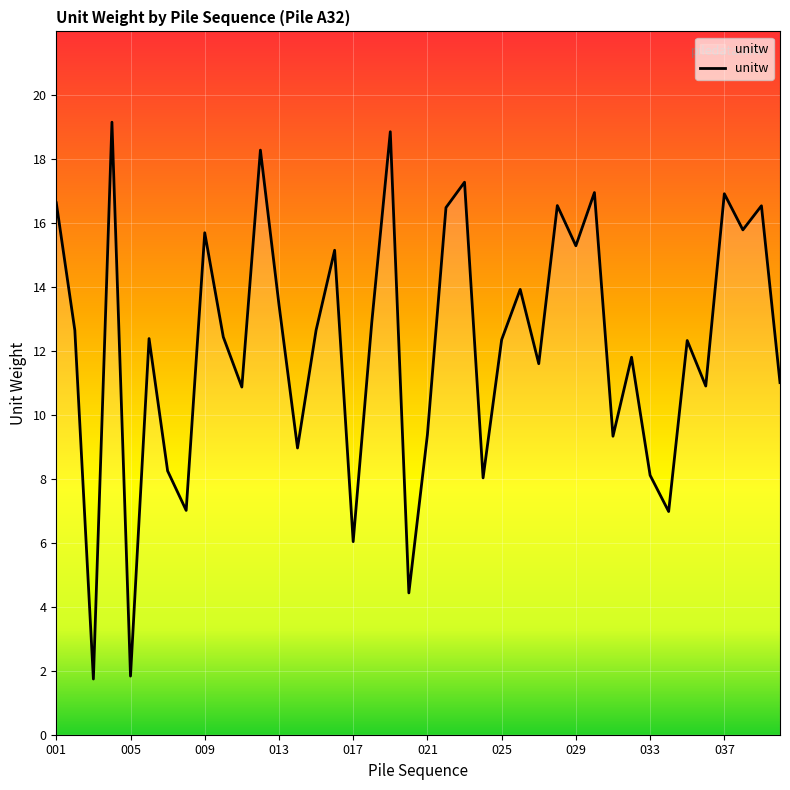

What is the difference between the maximum and minimum values?

17.4